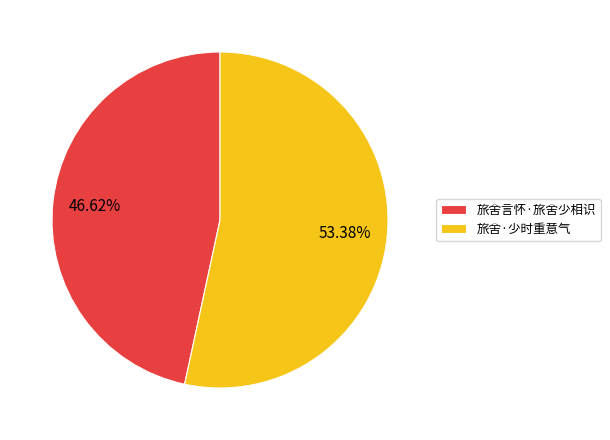

What is the majority slice?

旅舍·少时重意气